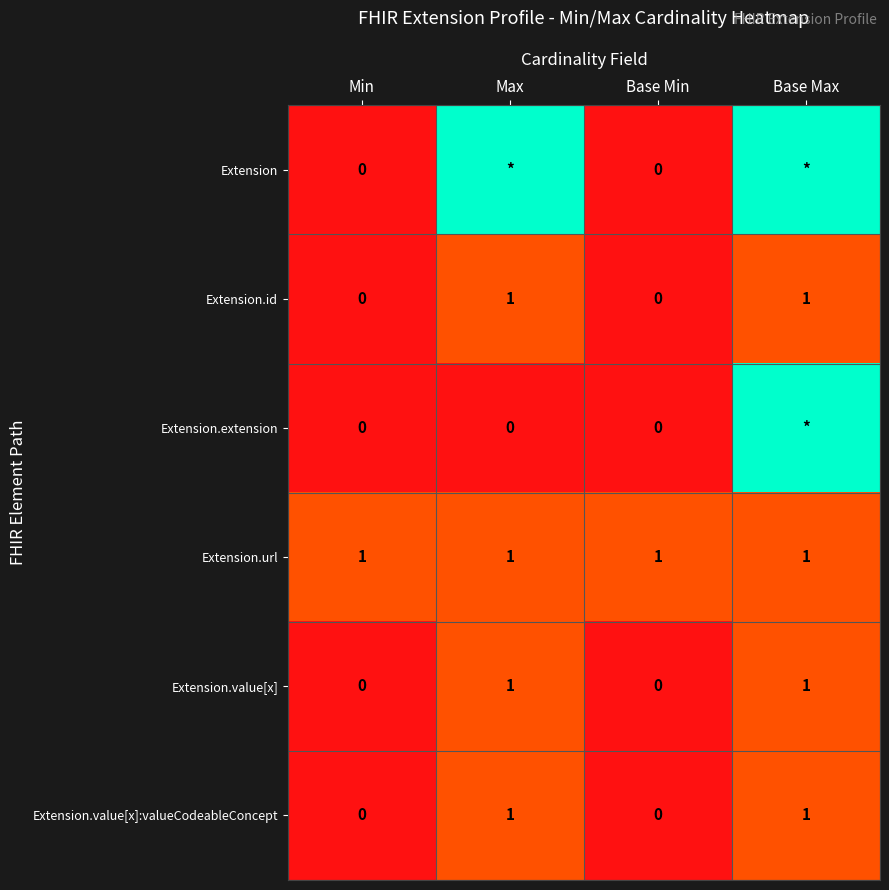

Count the Extension.value[x] values in the range 0 to 1.

4